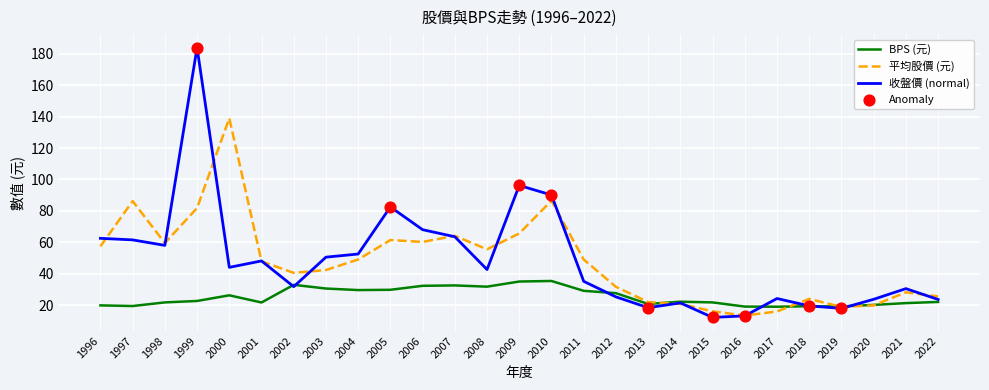

What is the total value across all series at 2022?

71.0